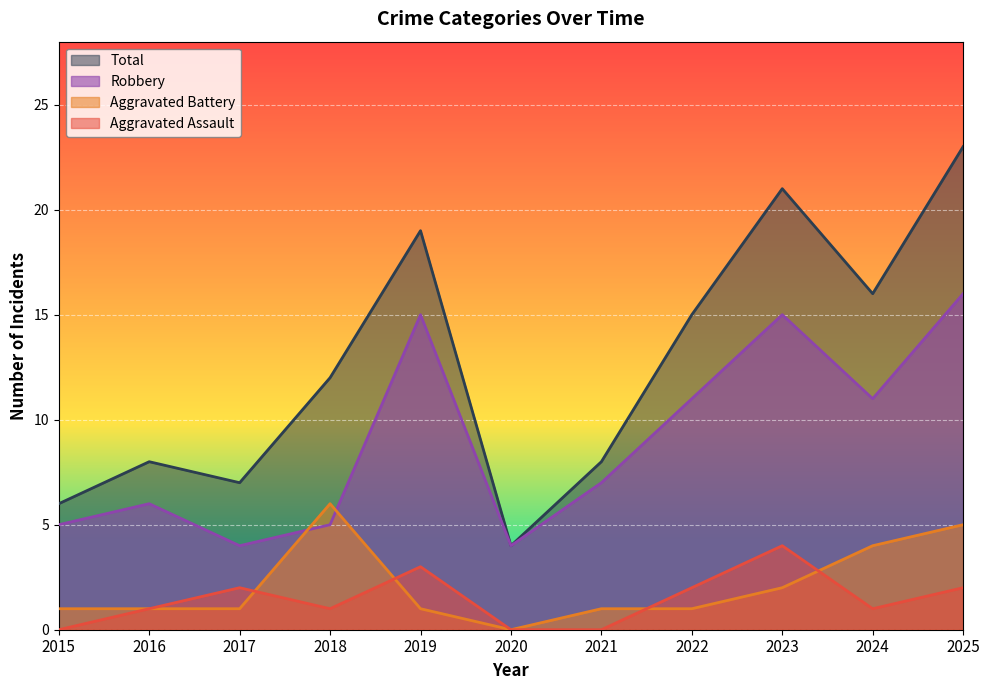

At which label is Total closest to 13?

2018